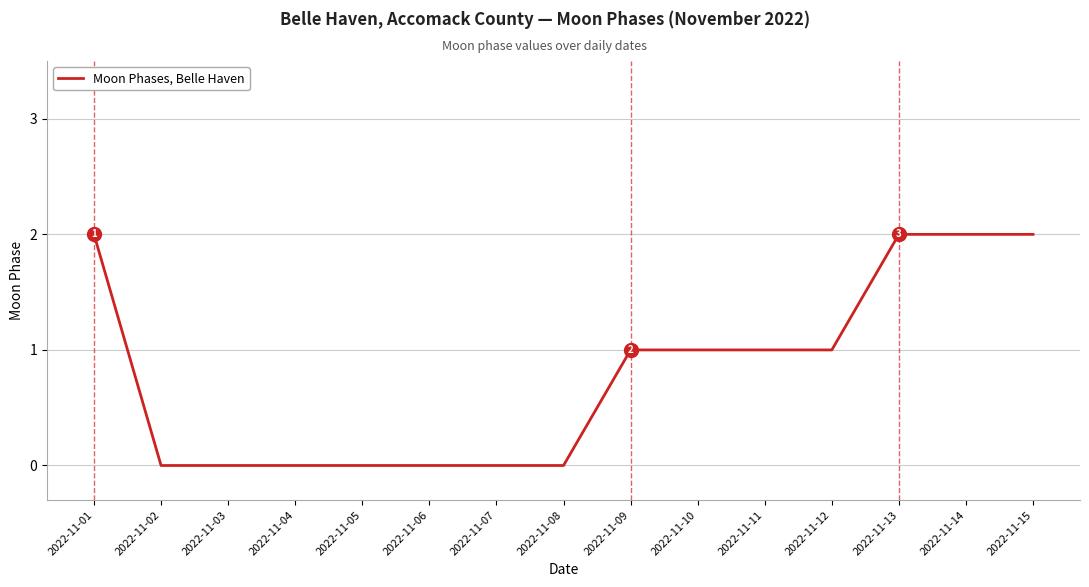

The chart shows a value of 2 at 2022-11-01. True or false?

True